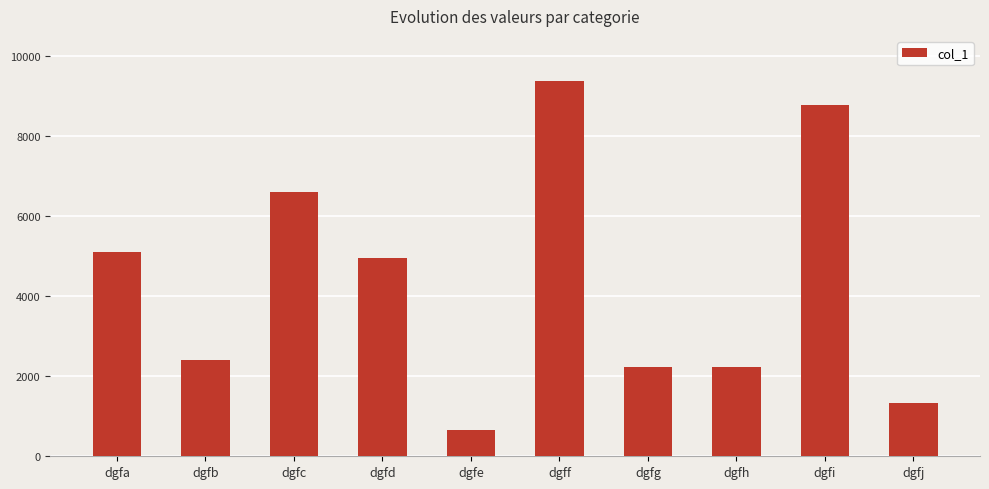

What is the sum of all values?

43638